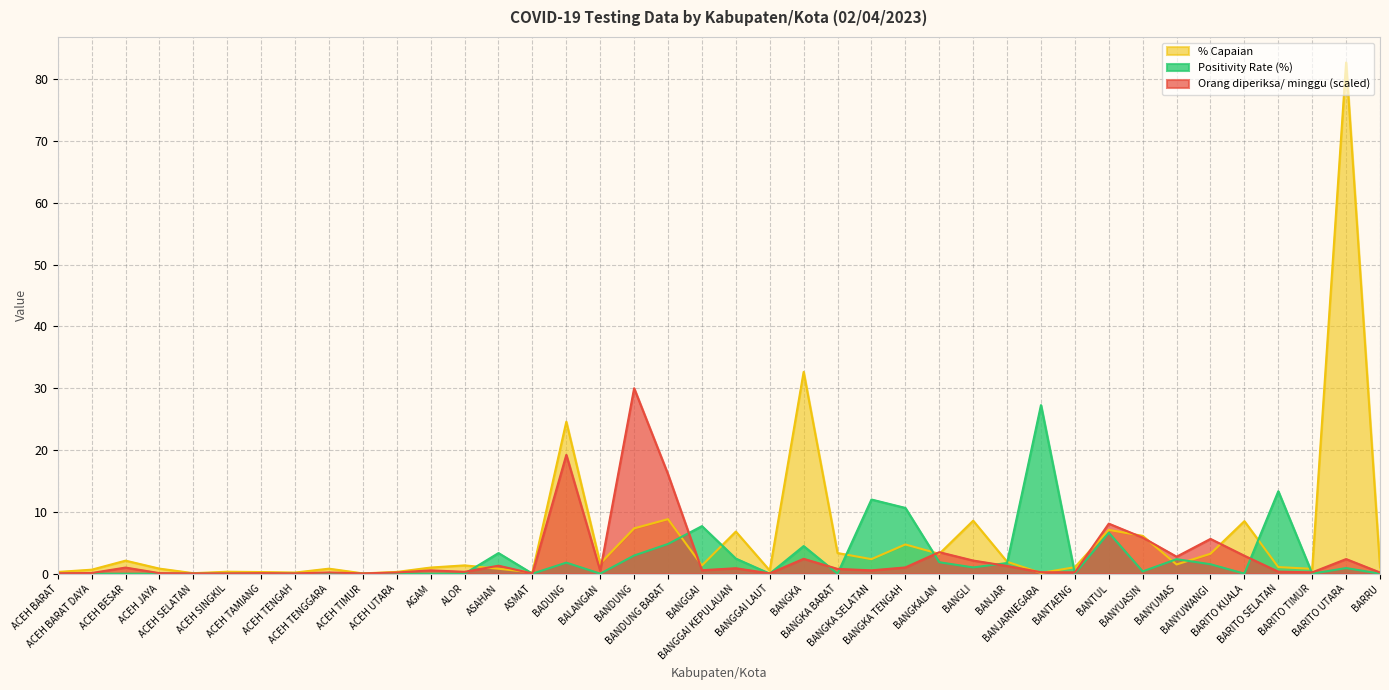

What is the maximum value for Orang diperiksa/ minggu?

30.0